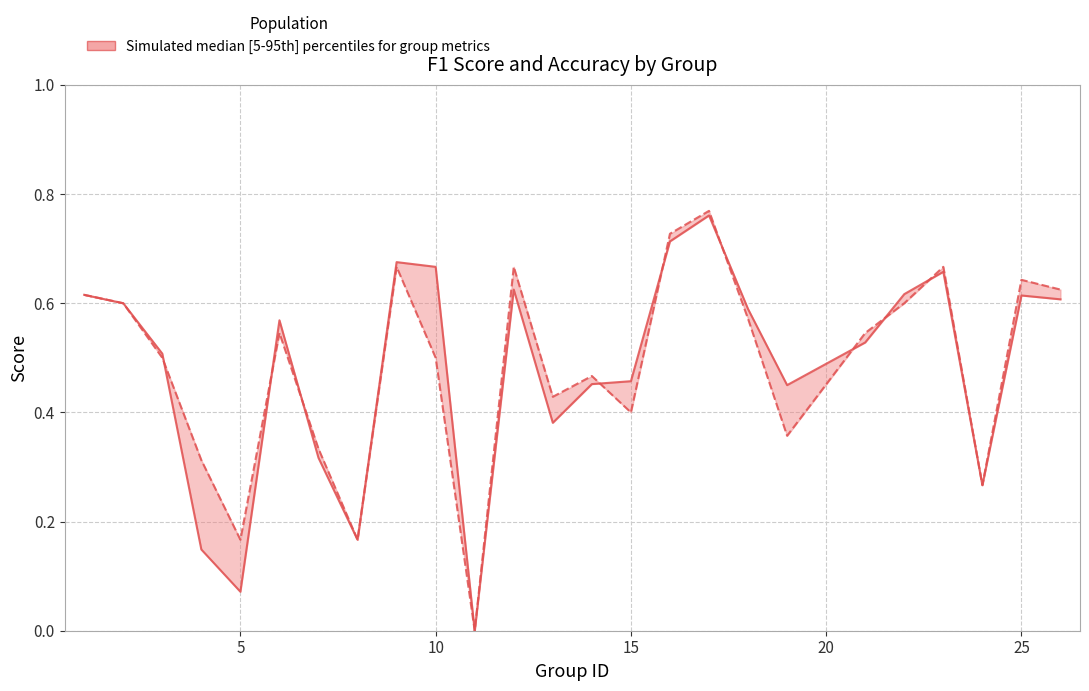

How many times do f1 and accuracy cross each other?

9